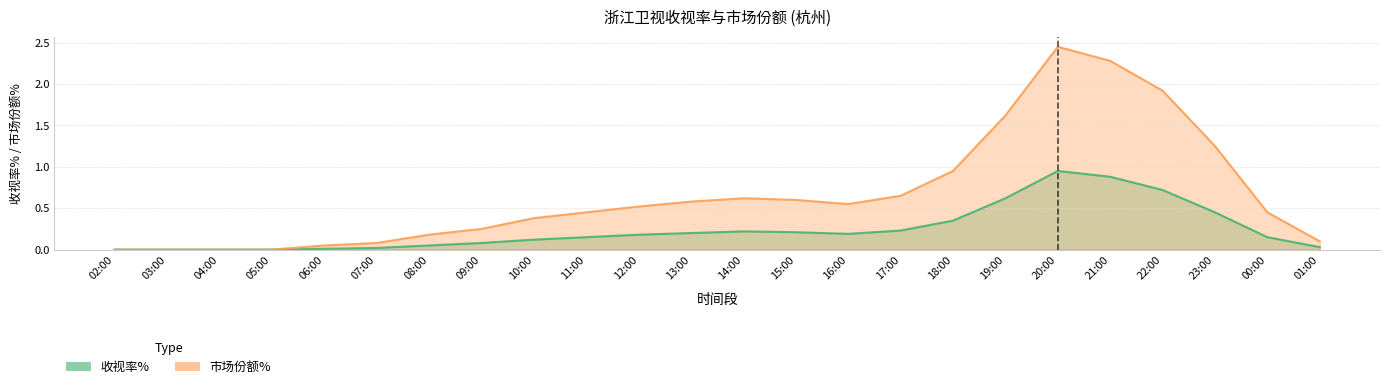

Is the value of 市场份额% at 06:00 greater than the value of 收视率% at 17:00?

No